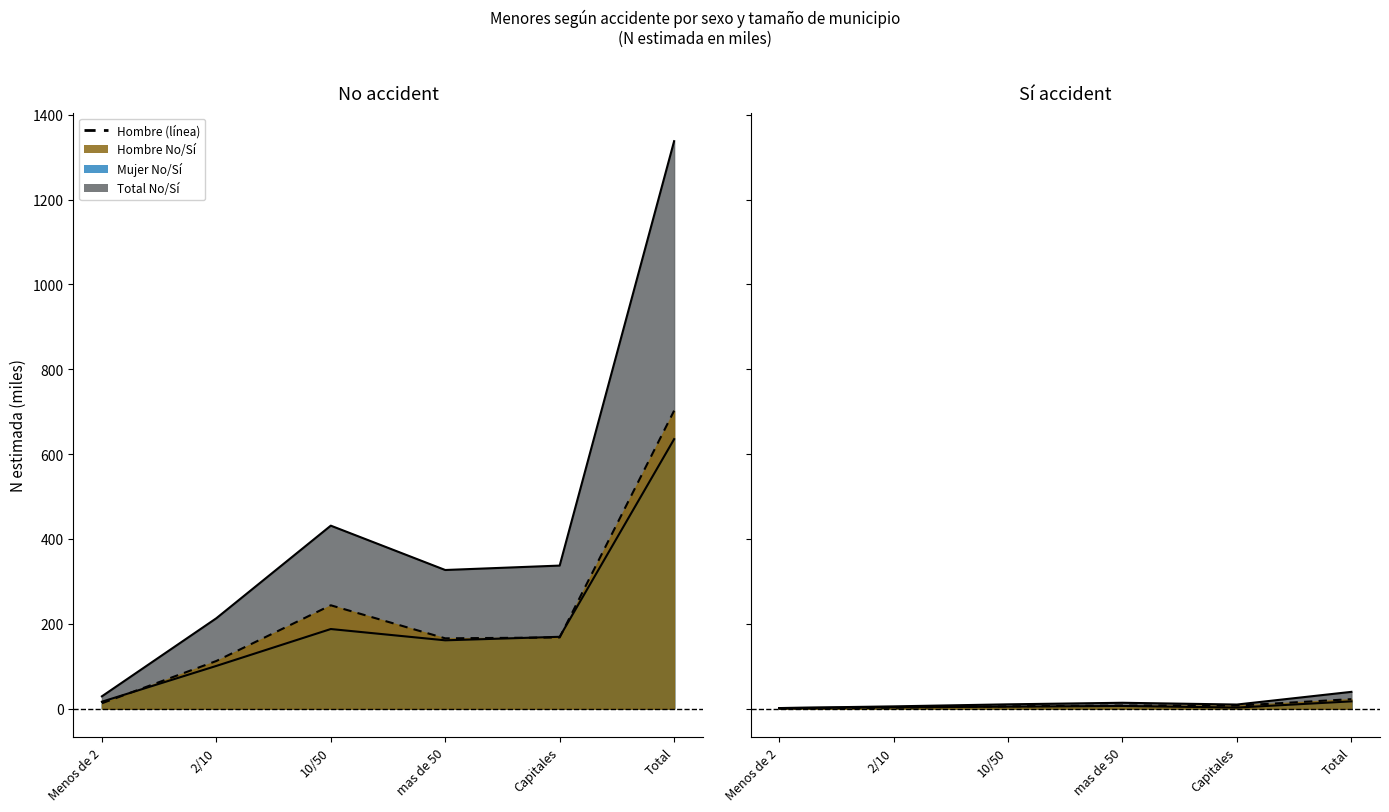

At Total, list the series in order from smallest to largest.

Mujer Si (N estimada), Hombre Si (N estimada), Total Si (N estimada), Mujer No (N estimada), Hombre No (N estimada), Total No (N estimada)